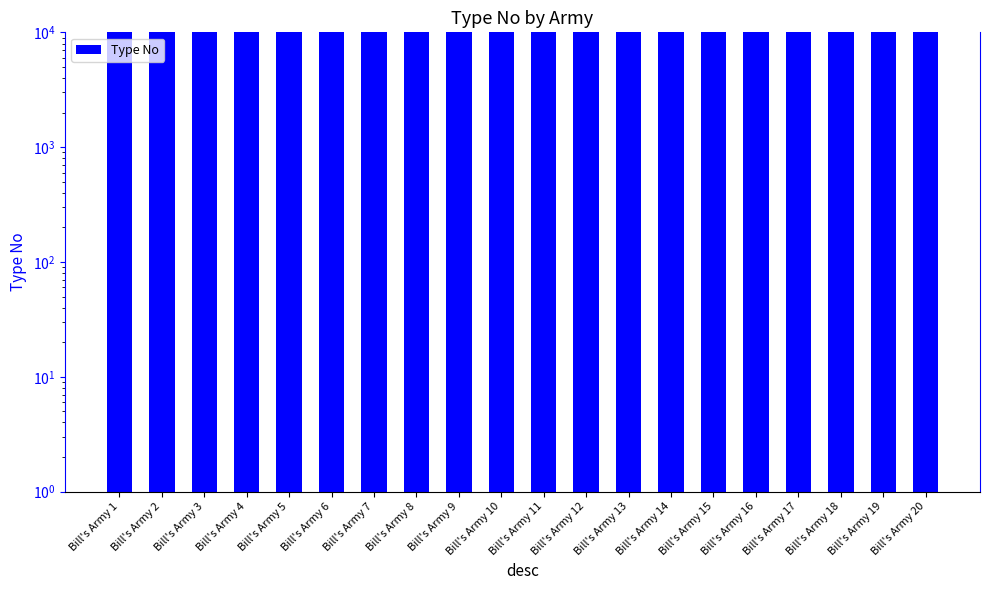

How many series are shown in this chart?

1